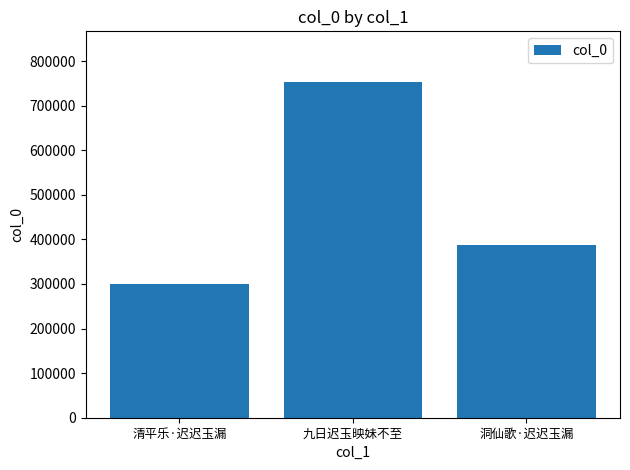

Does the chart contain stacked bars?

No